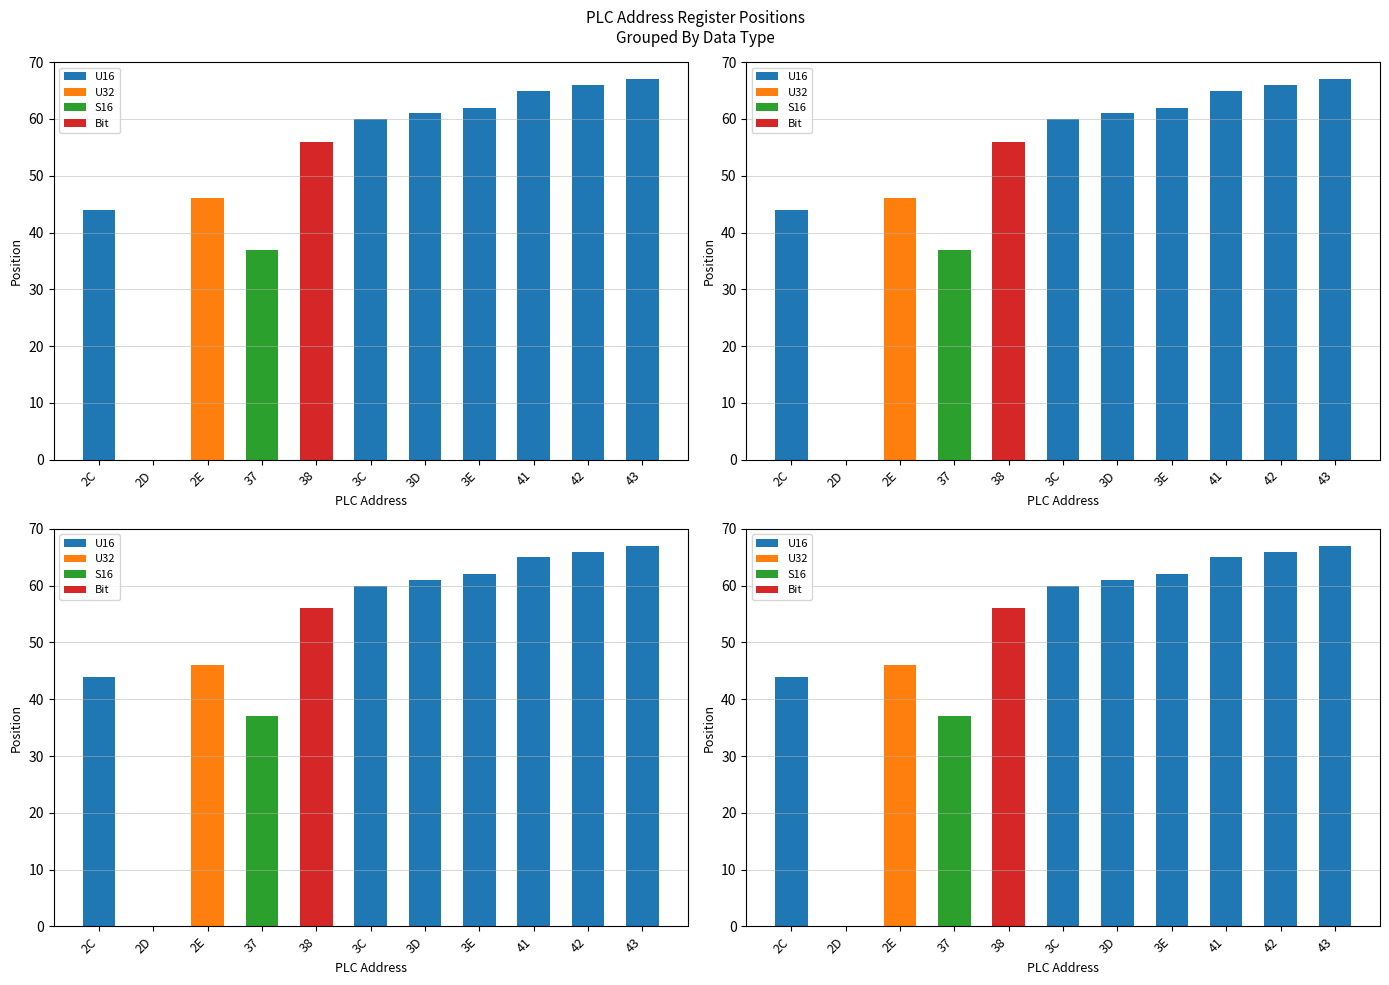

Which category has the highest value in the S16 series?

37